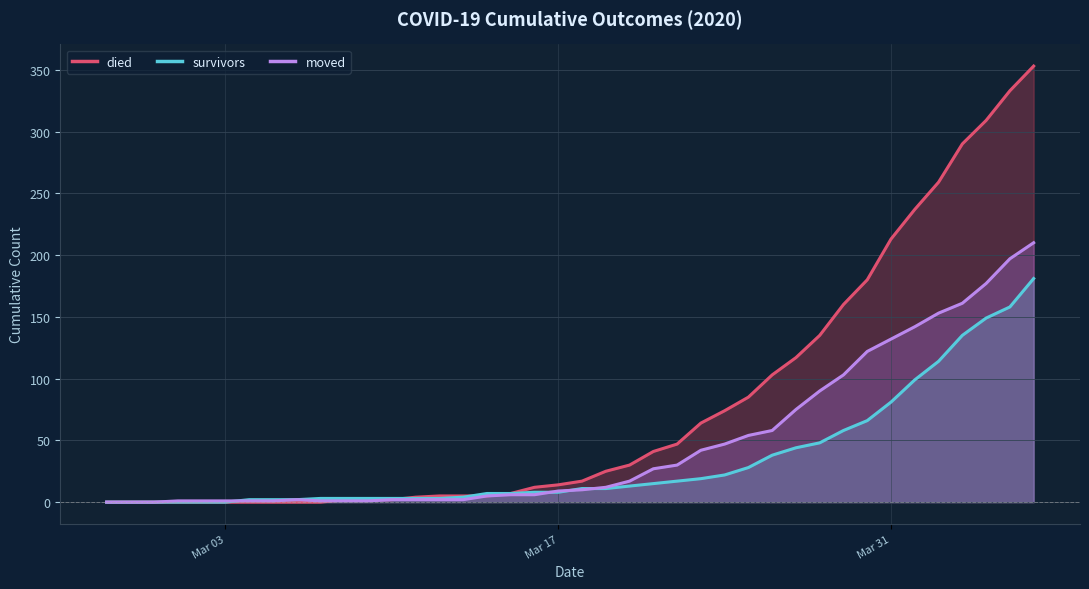

How many intersections are there between moved and survivors?

4